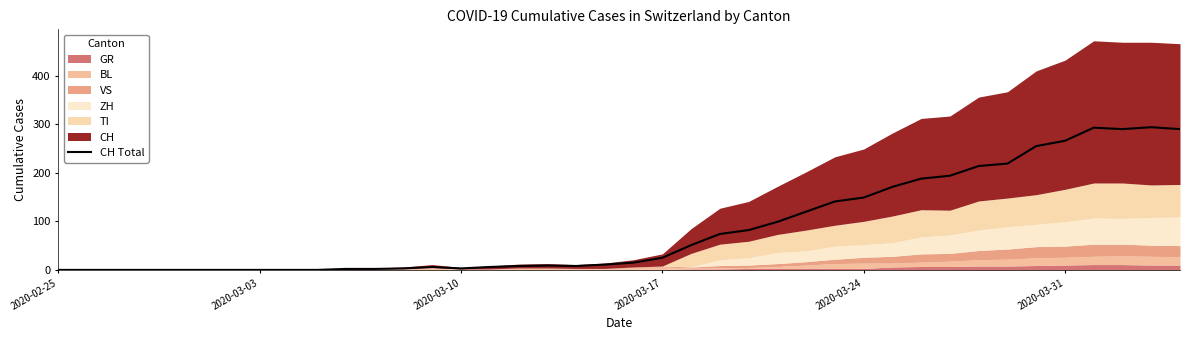

What is the average value?

87